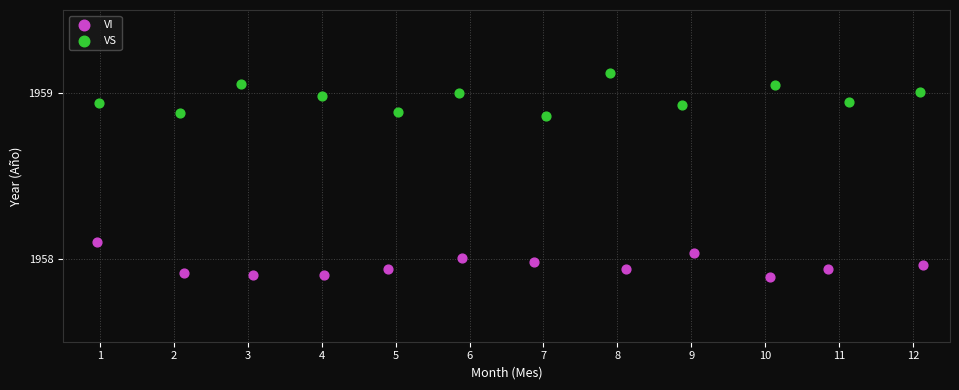

Which series contains the highest Y value?

VS